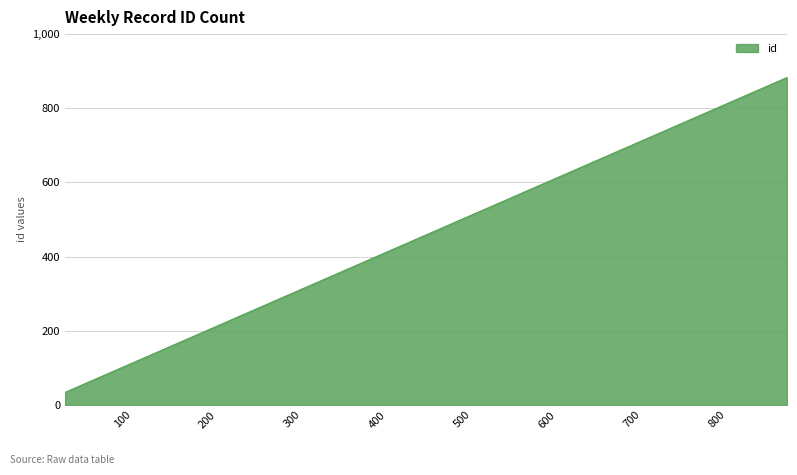

What is the smallest value displayed?

34